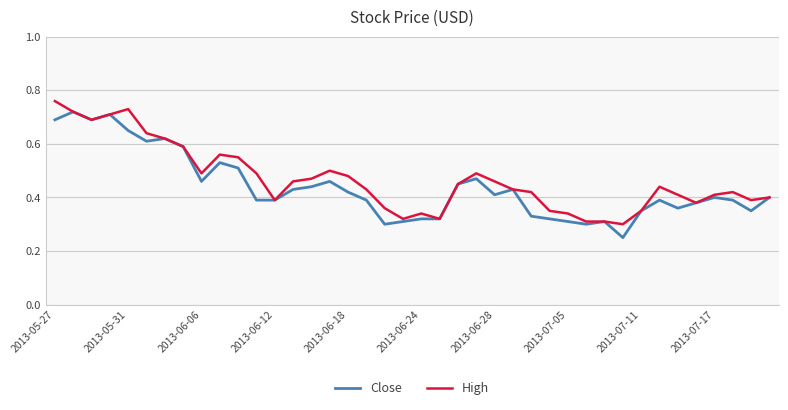

List the series in order of their peak value, lowest first.

Close, High